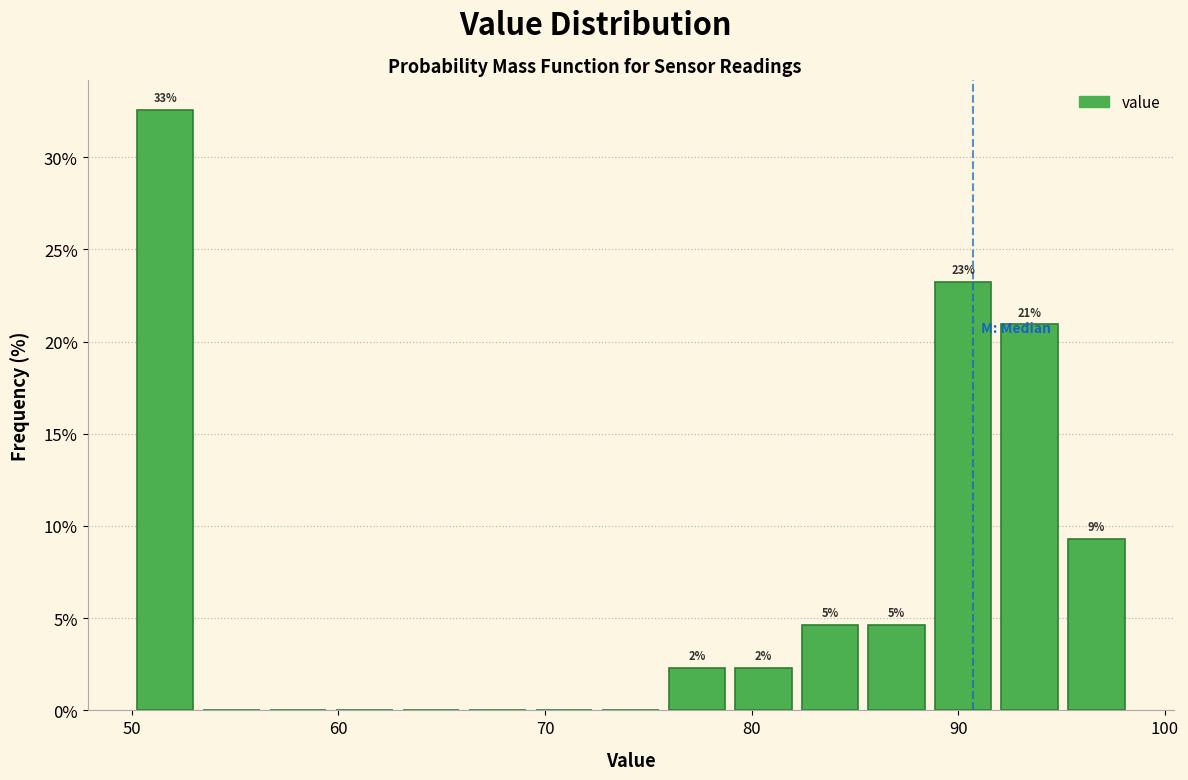

Around what value on the x-axis is the tallest bar? Give the approximate position of its centre, as read against the axis.

52